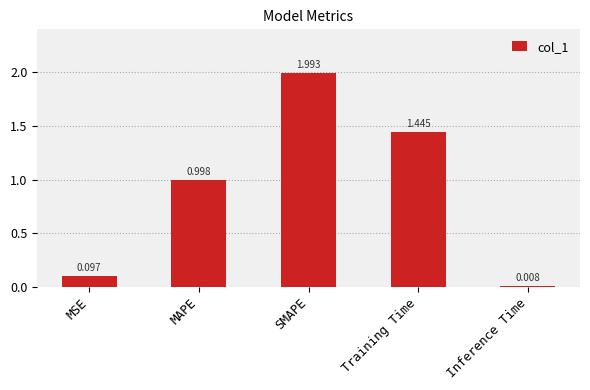

How many series are shown in this chart?

1